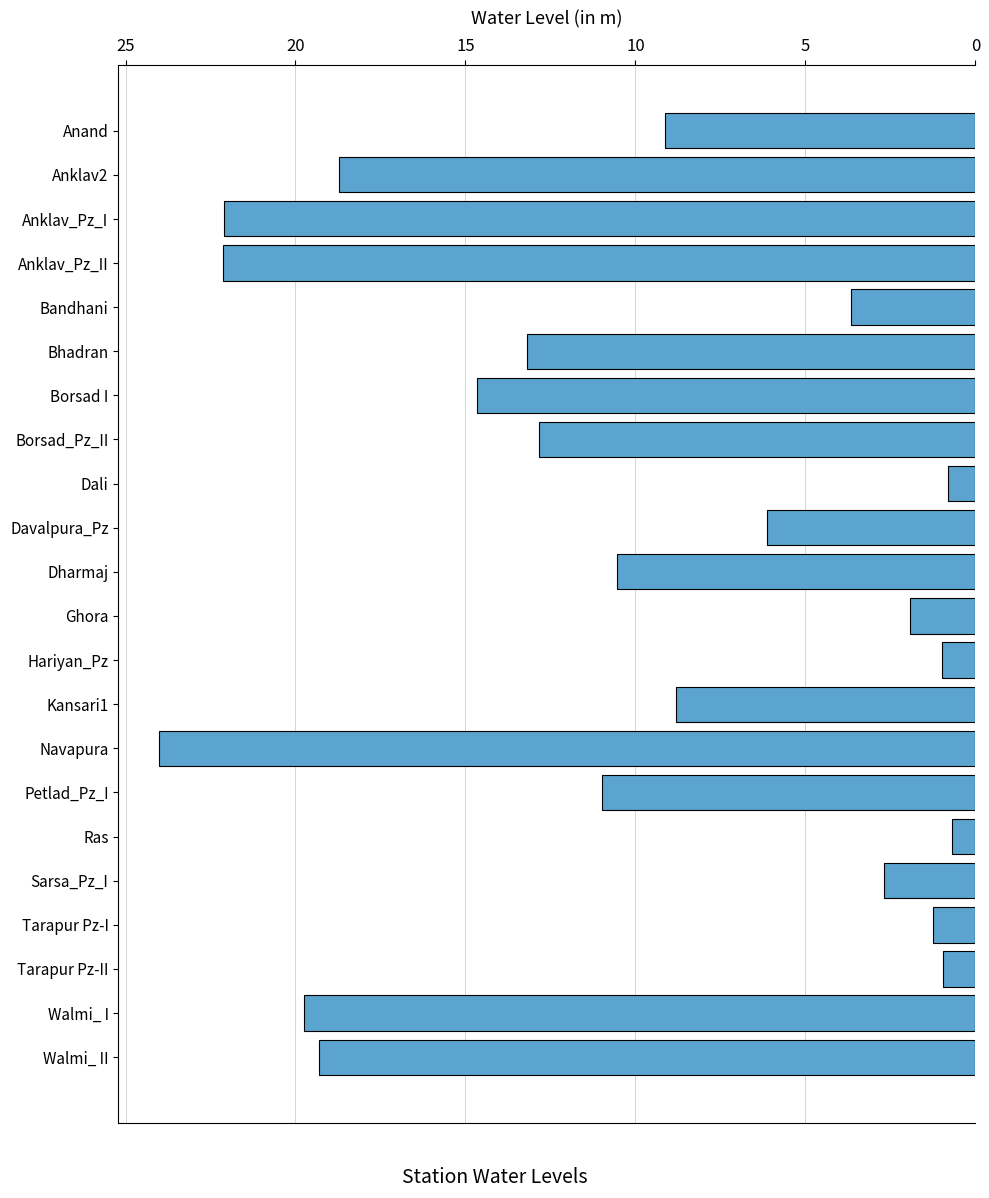

The chart shows a value of 41.3 at Navapura. True or false?

False